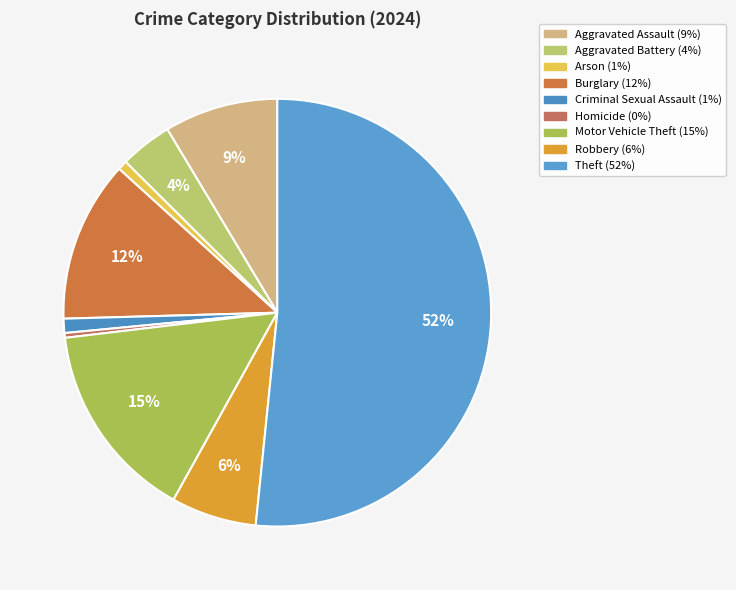

Count the number of slices in the pie.

9